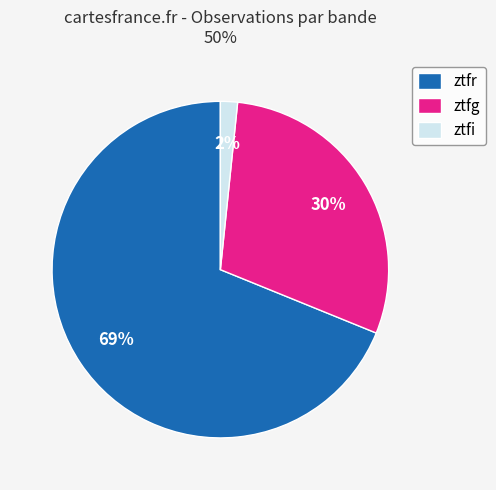

How many segments does this pie chart have?

3